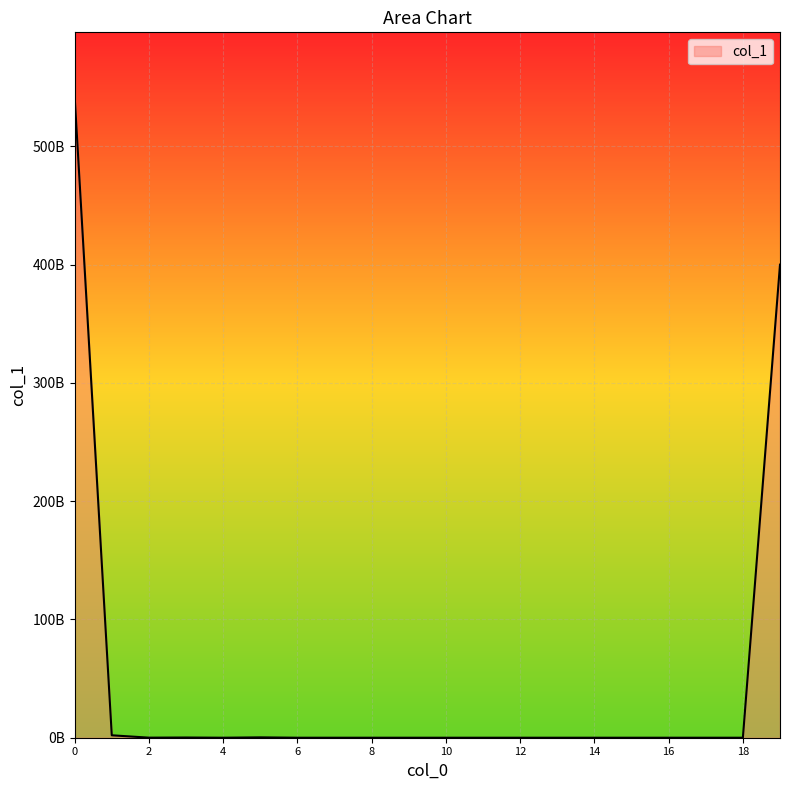

Reading left to right, what are all the values shown in this chart?

542208000000	2052000000	55000000	175000000	0	300000000	0	0	0	0	0	0	0	0	0	0	0	0	0	400002000000